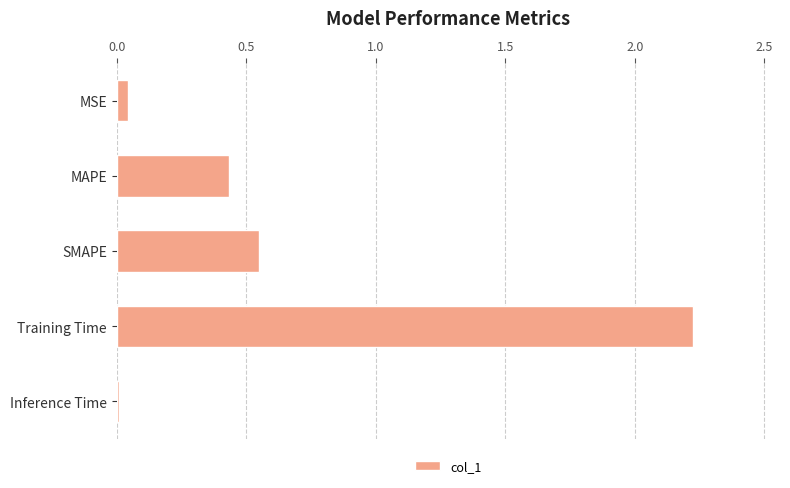

What is the label of the 5th bar from the top?

Inference Time